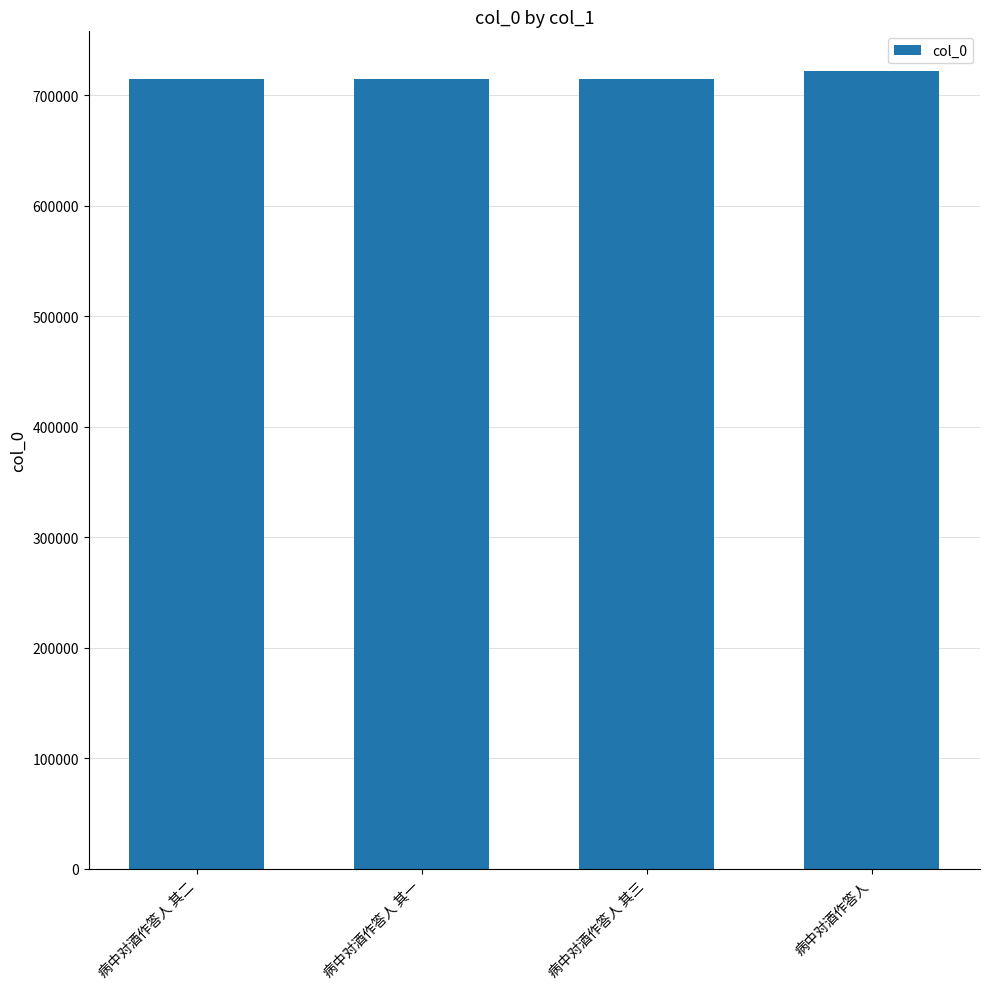

How many values are below 714693?

2